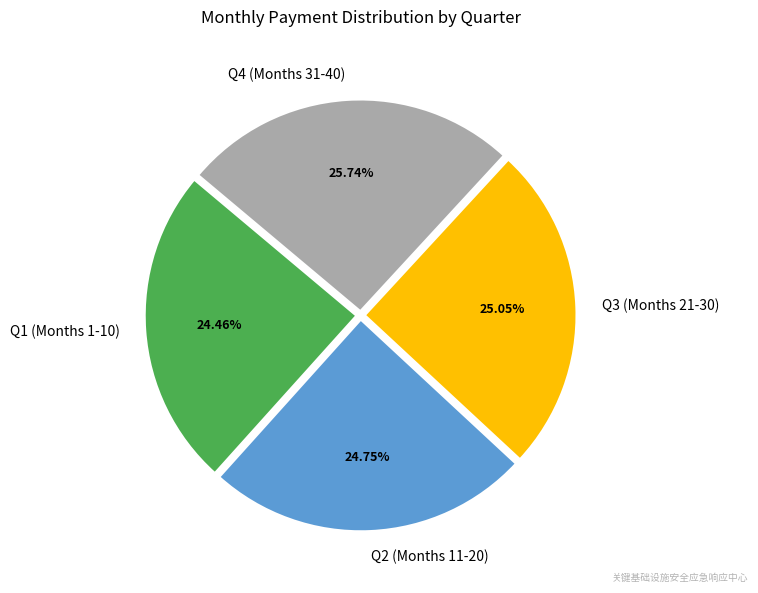

Which slice is the largest?

Q4 (Months 31-40)